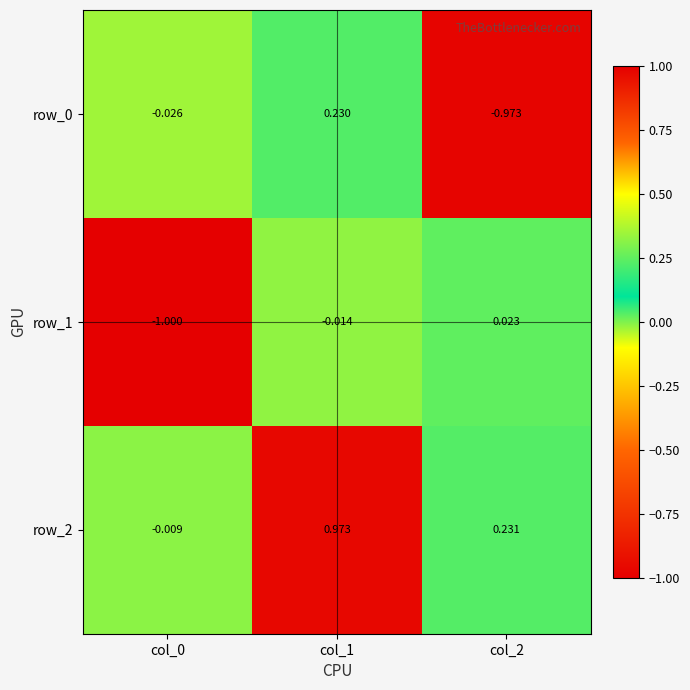

What is the sum of all row_0 values?

-0.8